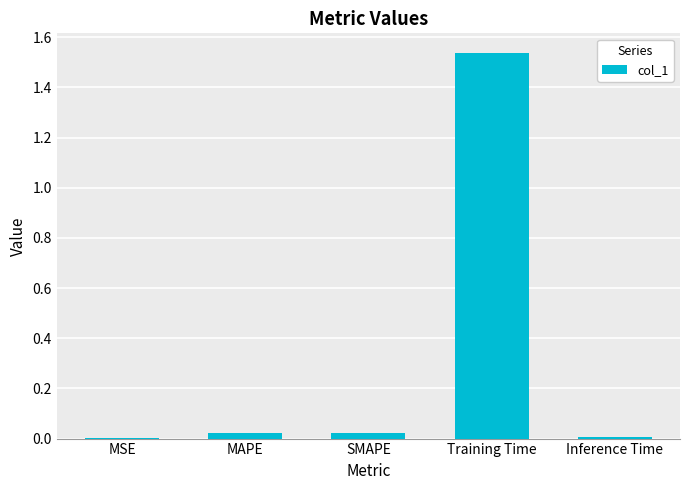

Which label corresponds to the largest value in the chart?

Training Time